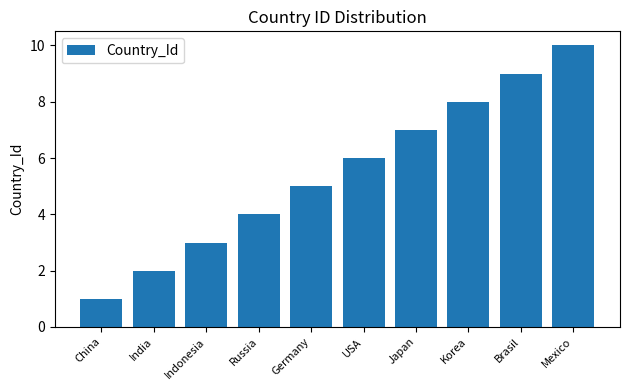

Which category has the lowest value across all series?

China